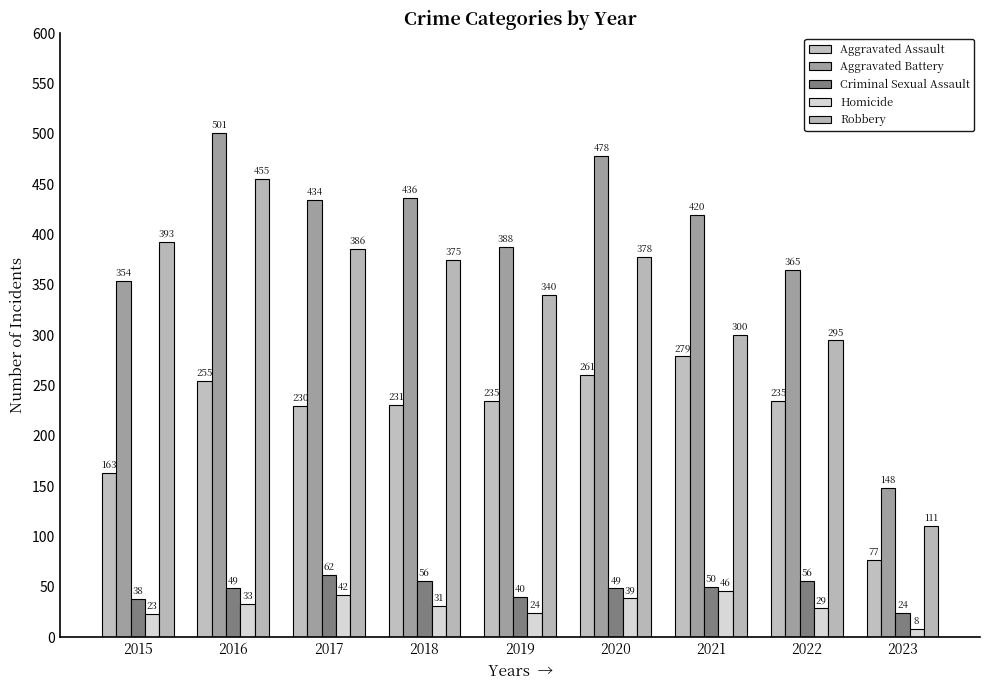

What is the average value of the Aggravated Battery series?

392